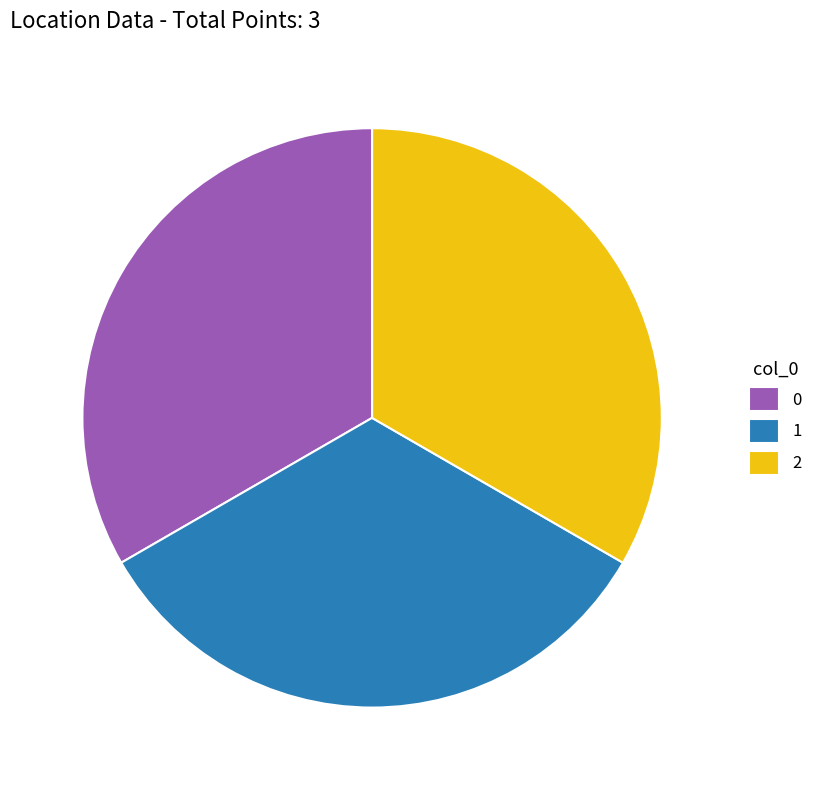

True or false: 2 accounts for 44% of the total.

False